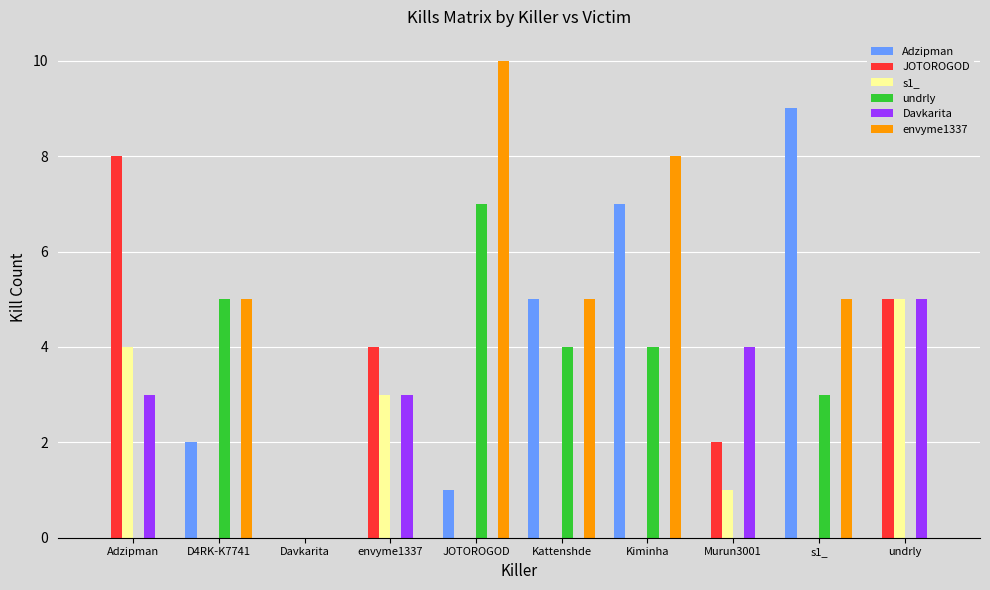

Which series has the largest total across all categories?

envyme1337